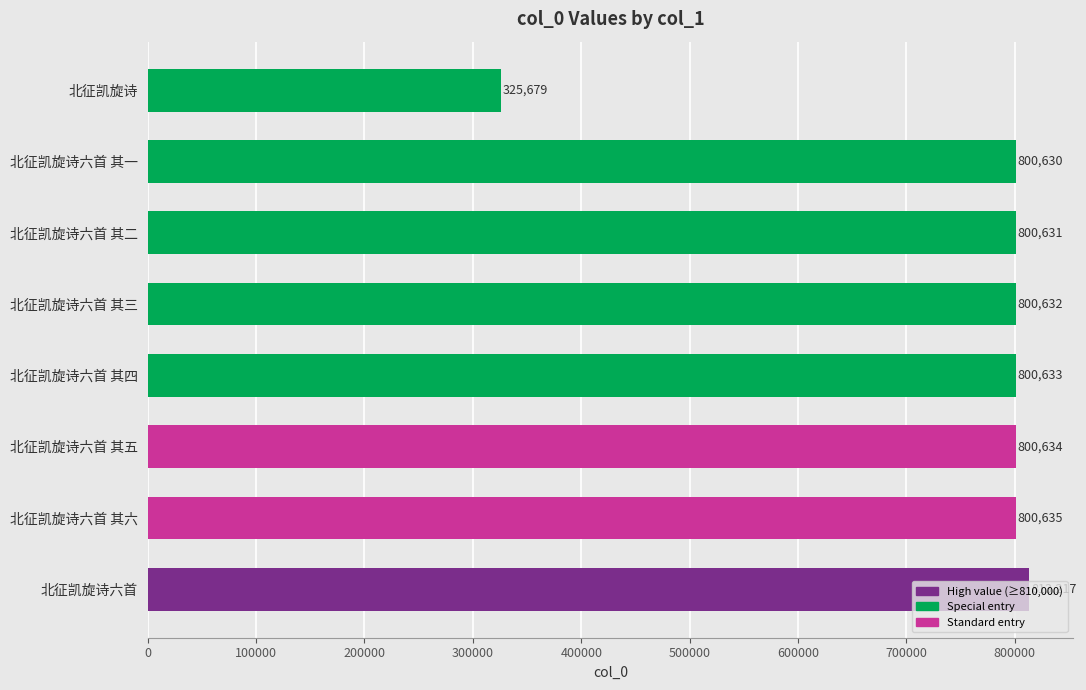

What is the sum of all values?

5942691